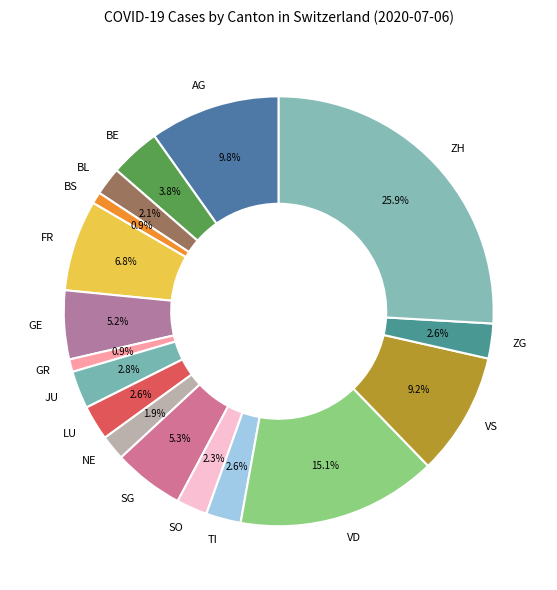

How many segments does this pie chart have?

17